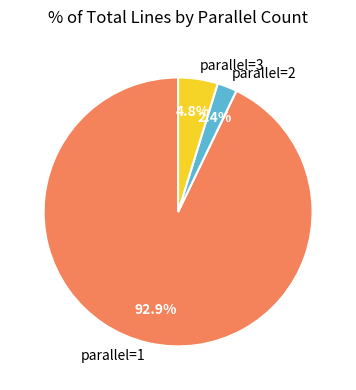

Which category has the smallest portion of the pie?

parallel=2